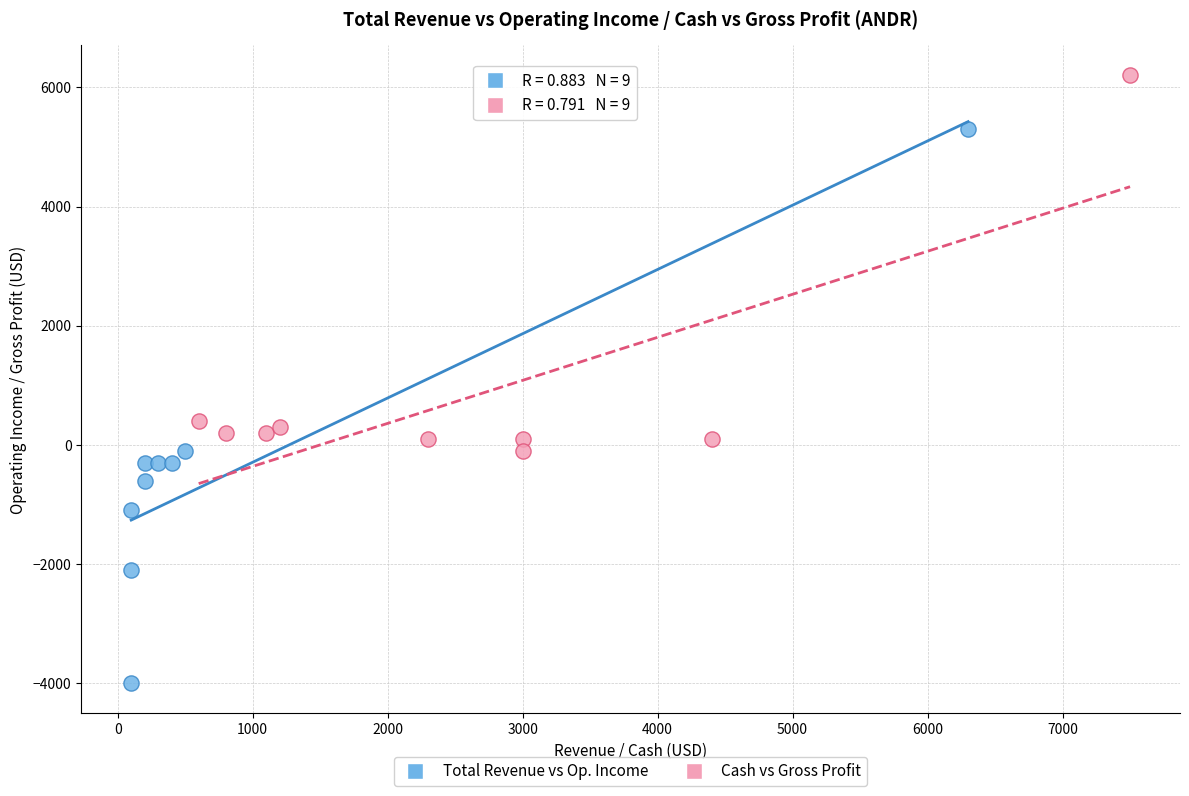

Which series has the widest spread of Y values?

Total Revenue vs Op. Income